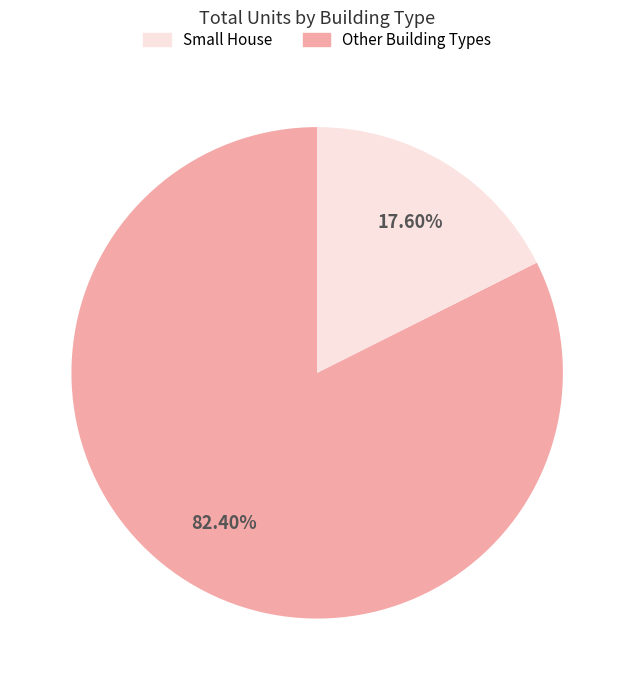

Is there a majority slice in this chart?

Yes